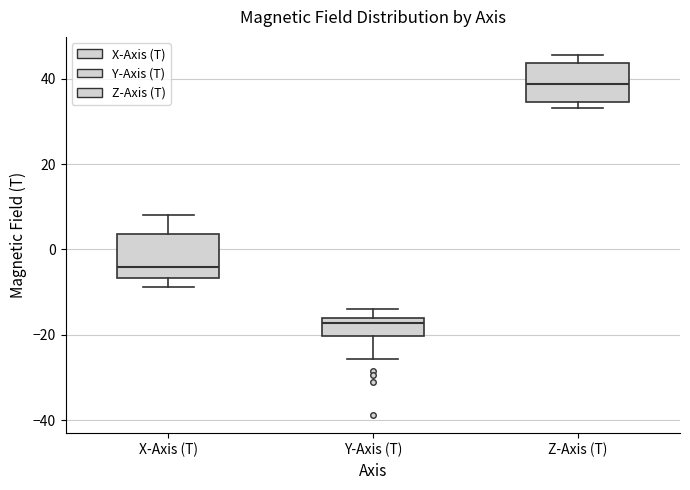

Where does the median line of the box for Z-Axis (T) sit on the y-axis? The values are not printed on the chart, so give them approximately, as read against the axis.

38